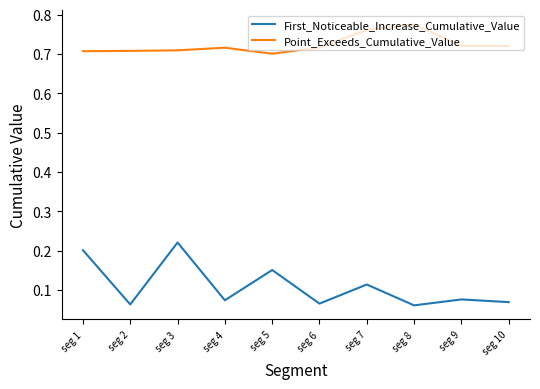

Which series has the widest spread of values?

First_Noticeable_Increase_Cumulative_Value